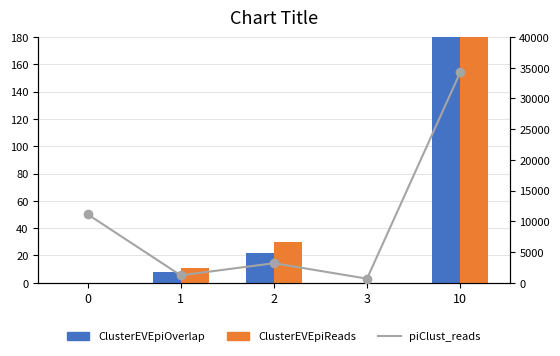

What is the approximate value of ClusterEVEpiOverlap at 10?

338